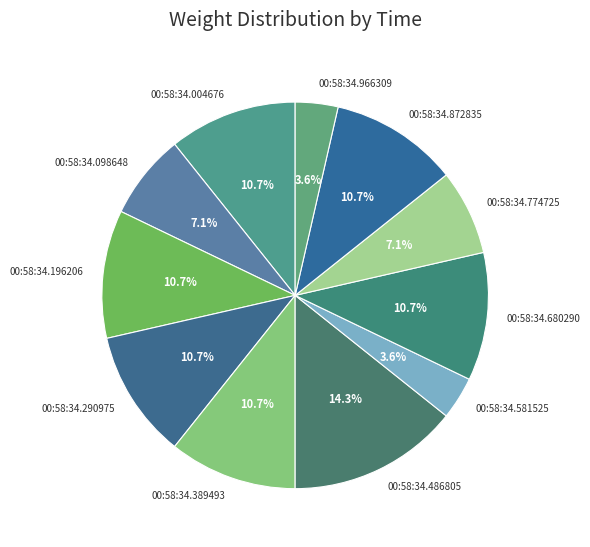

Is it true that 00:58:34.389493 is 3% of the pie?

False